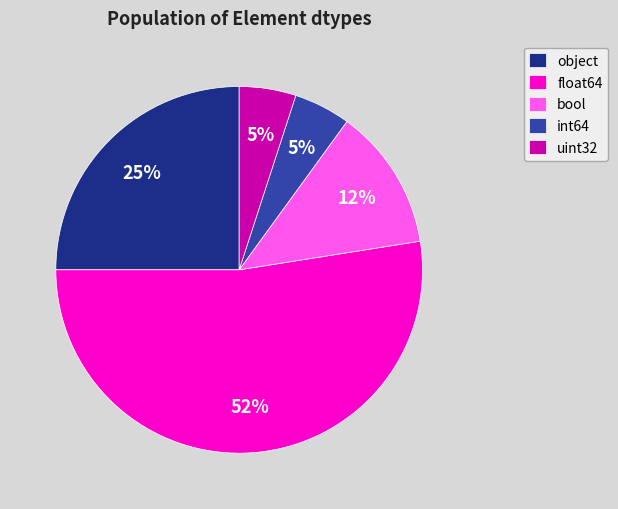

Do bool and int64 together represent more than half of the pie?

No